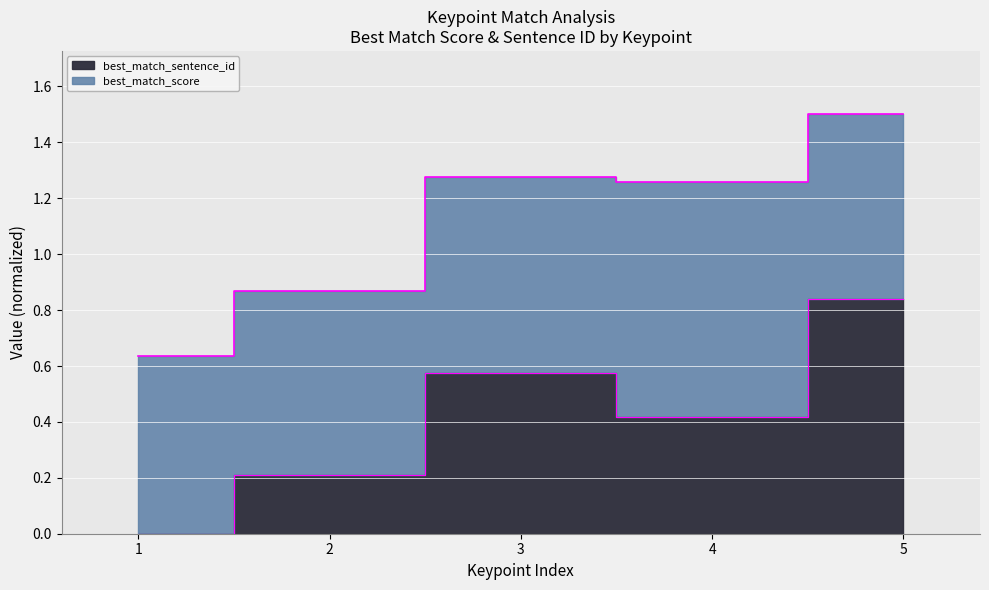

What is the average value?

0.4